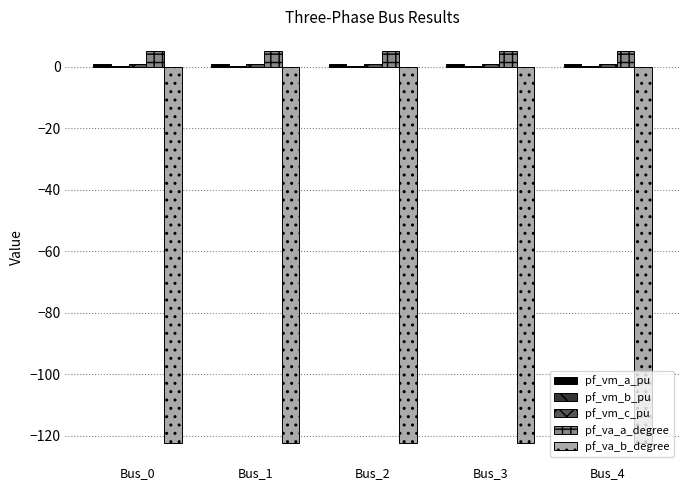

The value of pf_va_b_degree at Bus_1 is -83.2. True or false?

False